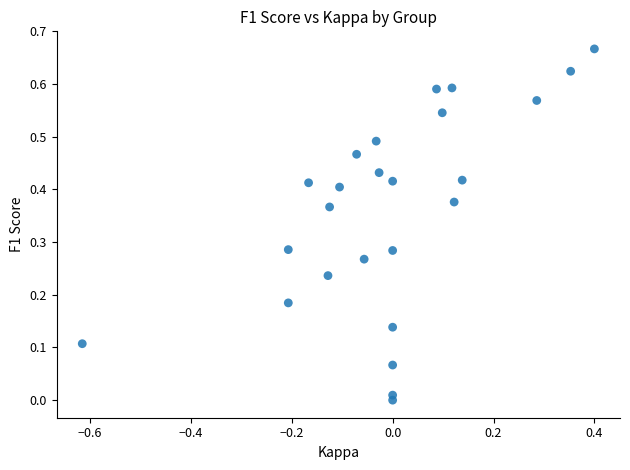

What is the range of X values (max minus min)?

1.0